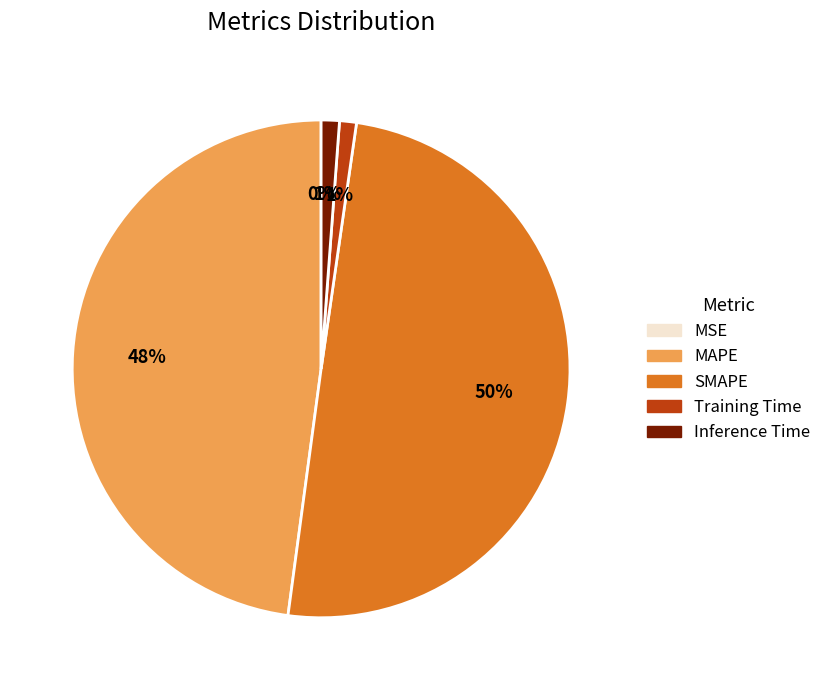

What percentage is the MAPE slice, to the nearest percent?

48%